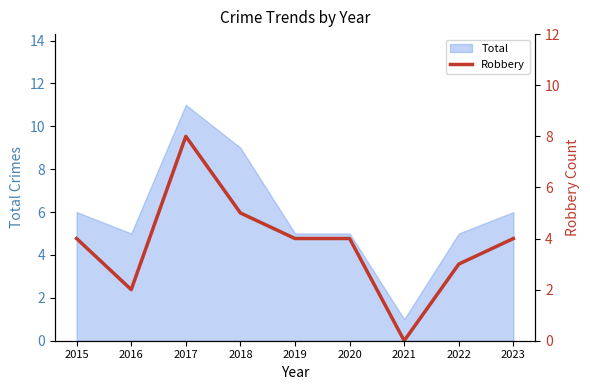

What is the value of the 6th point from the left?

4